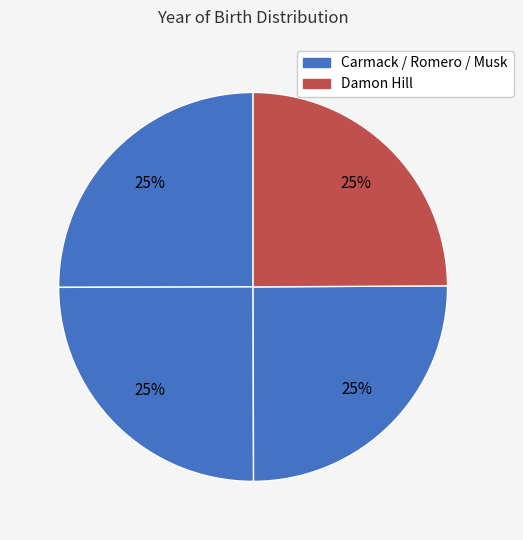

How many slices are in this pie chart?

4